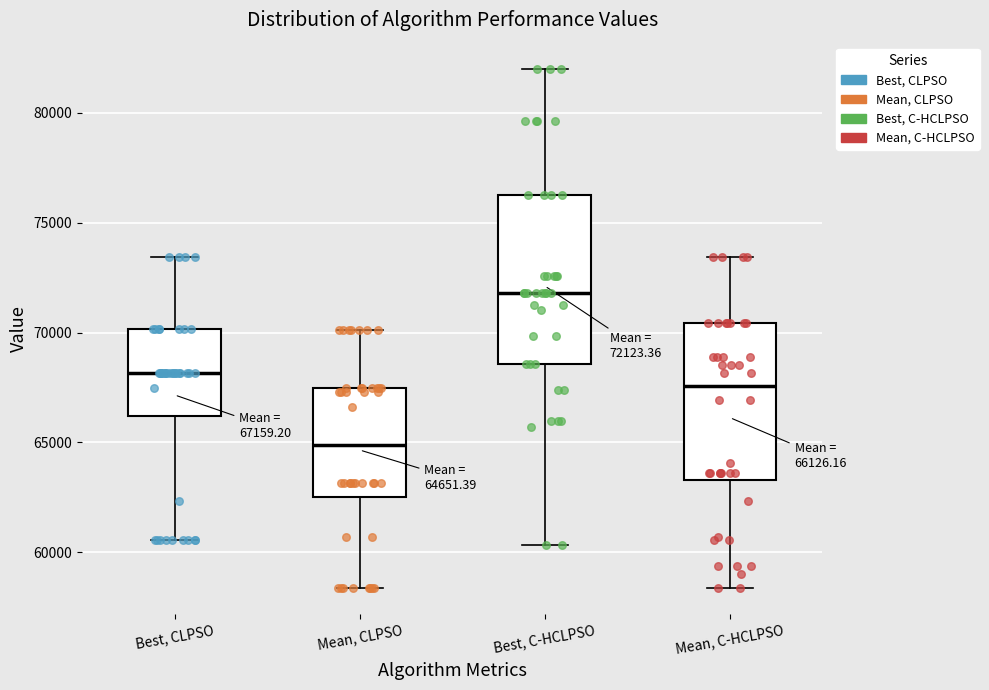

Comparing the boxes themselves (not the whiskers), which one is the tallest?

Best, C-HCLPSO